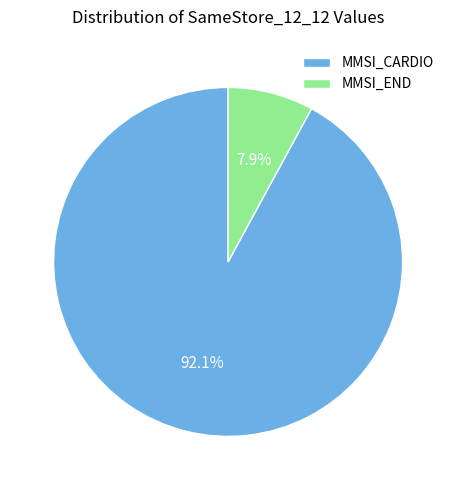

How many segments does this pie chart have?

2